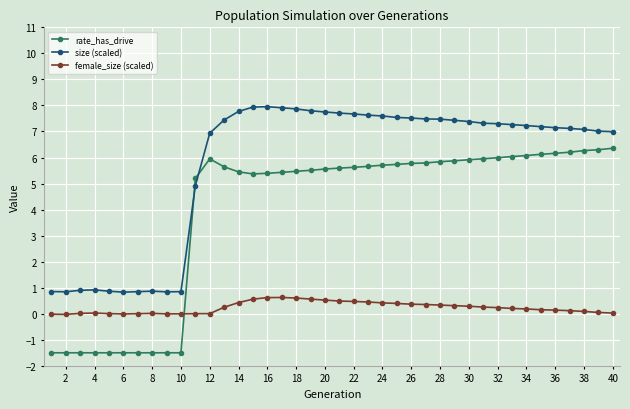

Which series has the largest total across all categories?

size (scaled)